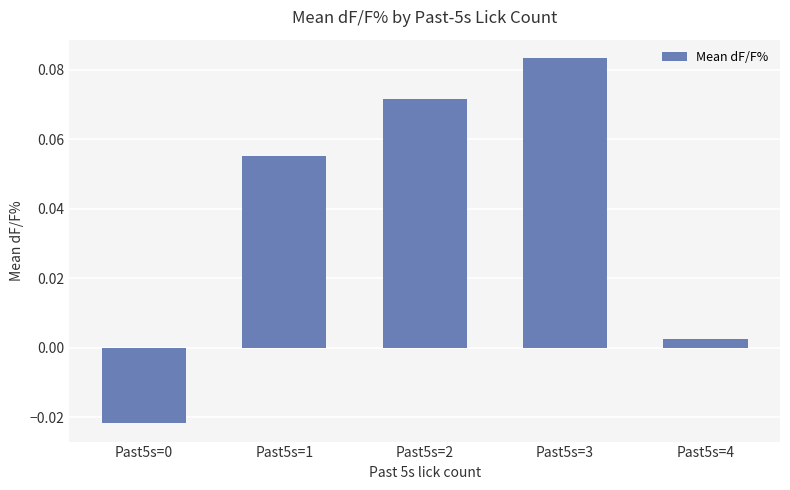

Which category has the highest value across all series?

Past5s=3